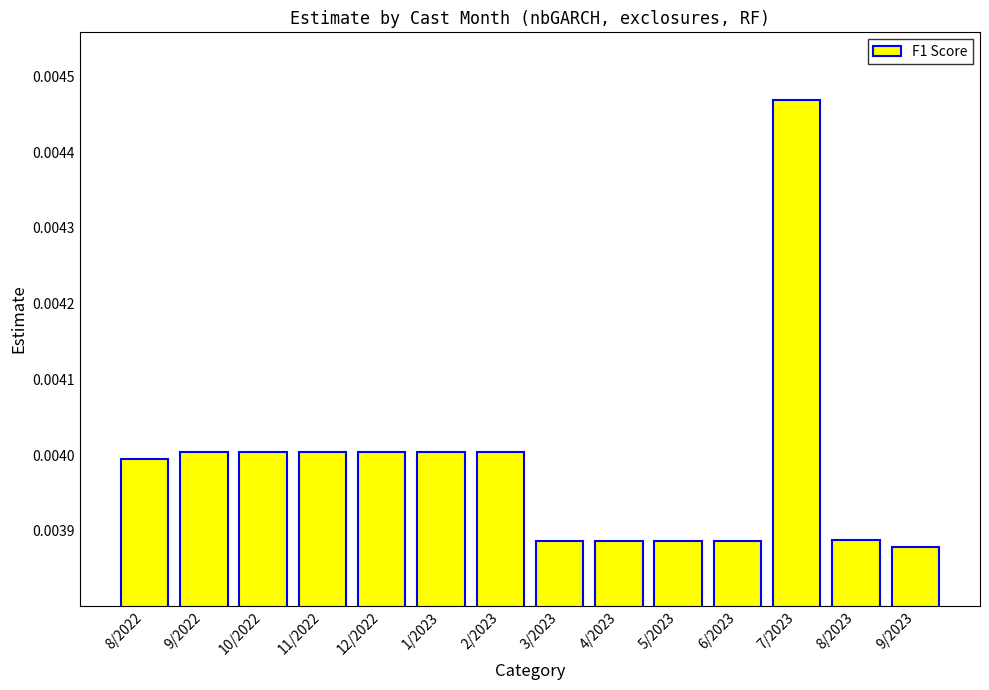

Which label corresponds to the largest value in the chart?

7/2023